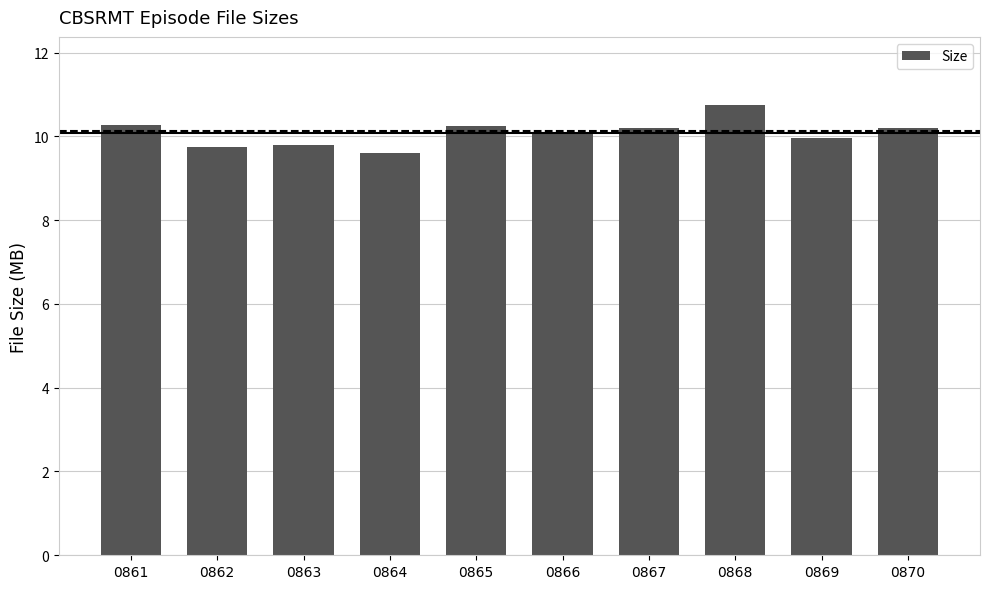

Is it true that the value at 0861 is 17.5?

False